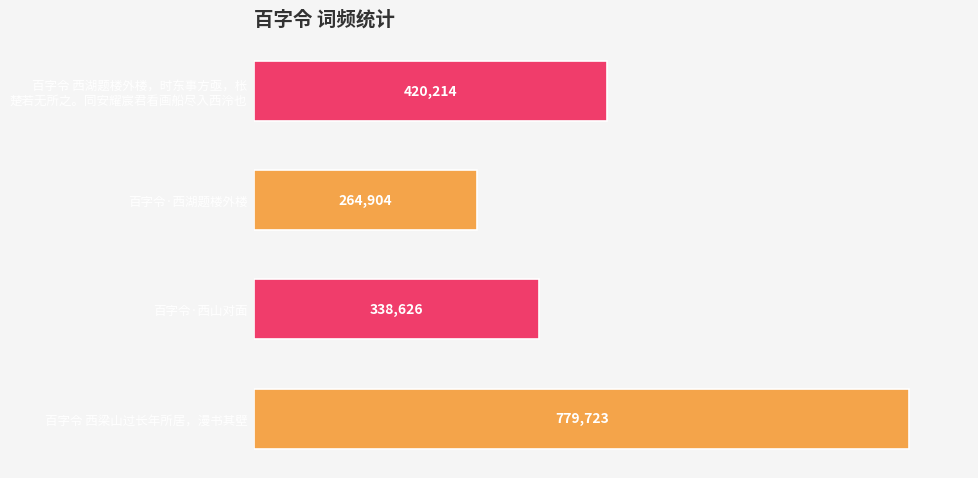

Reading top to bottom, list all the values displayed in this chart.

420214	264904	338626	779723